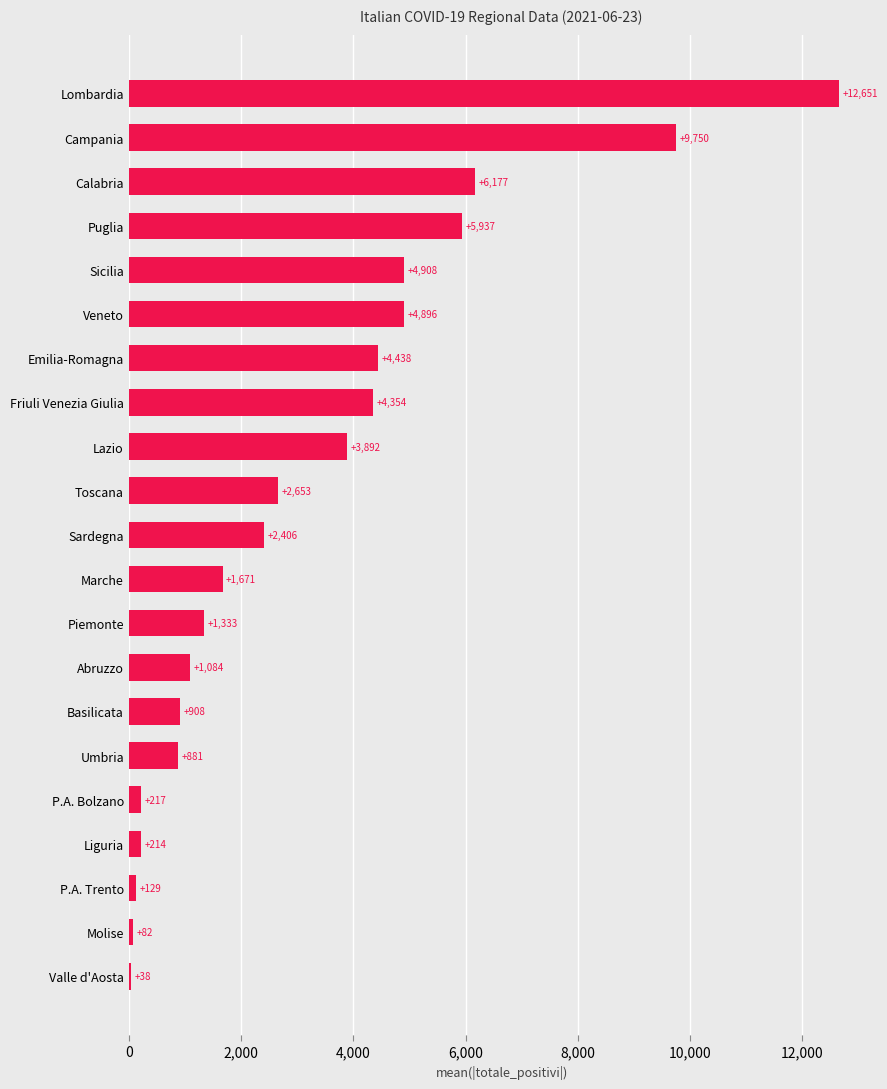

At which label is the value closest to 6344?

Calabria